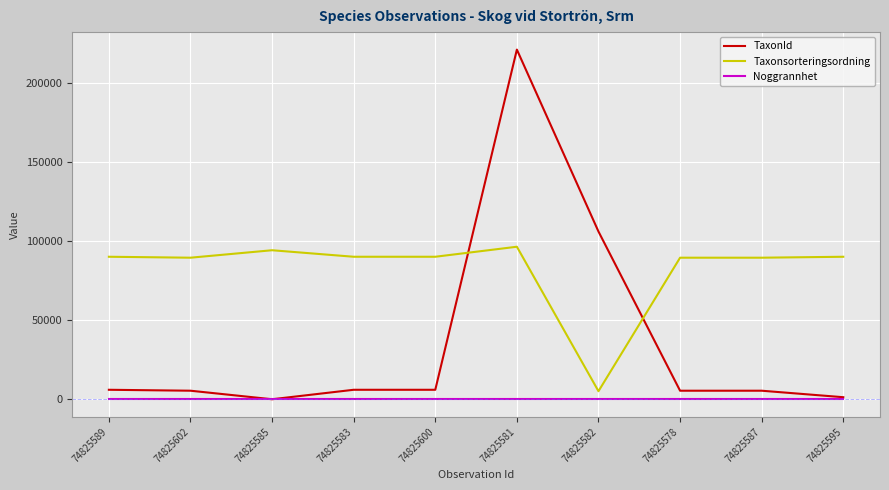

What is the difference between the maximum and minimum values in the Taxonsorteringsordning series?

91199